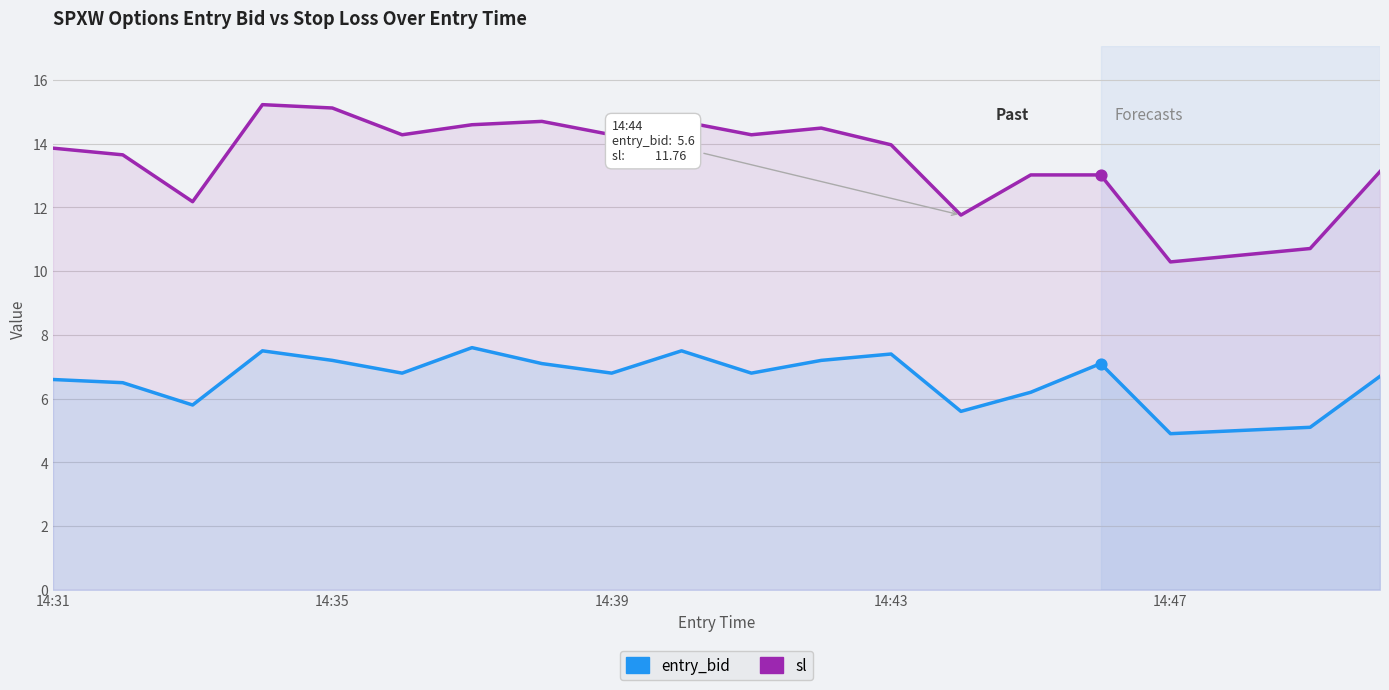

Which series reaches the minimum Y coordinate?

entry_bid